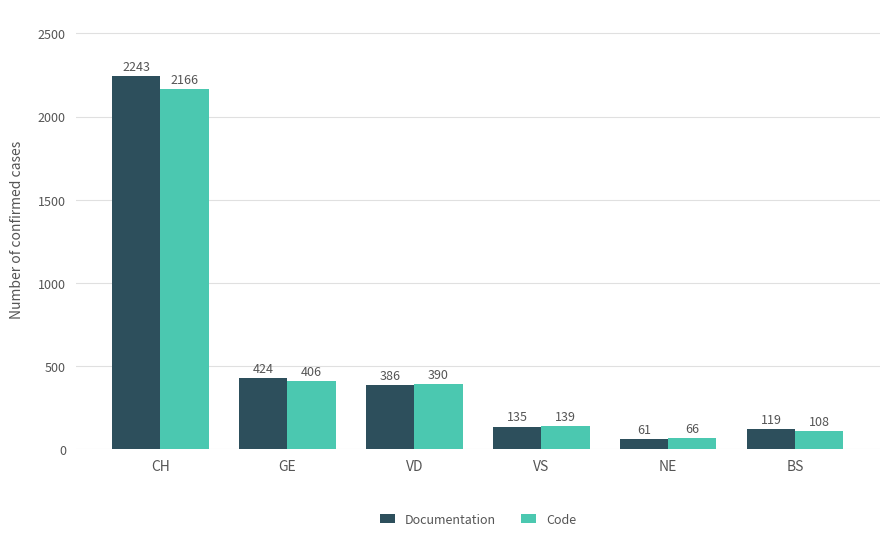

What is the value of the Code bar at the 4th from the left?

139